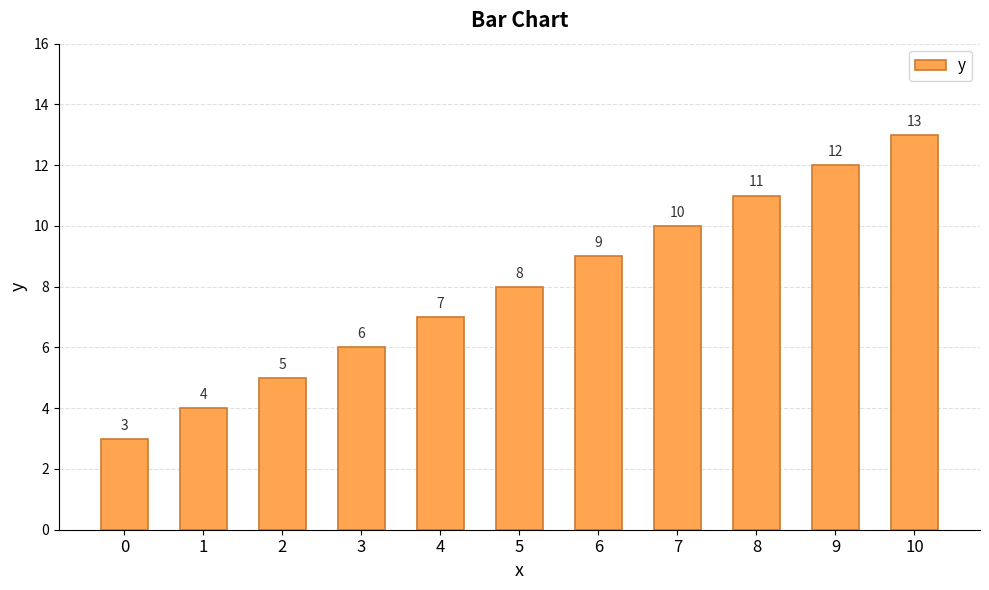

Rank the categories by value from lowest to highest.

0, 1, 2, 3, 4, 5, 6, 7, 8, 9, 10